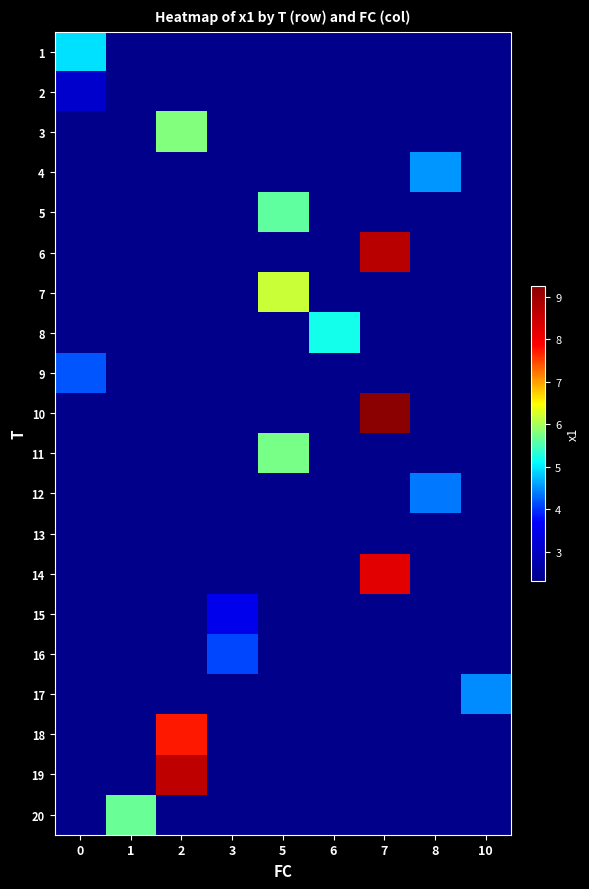

How many distinct data groups are displayed?

20